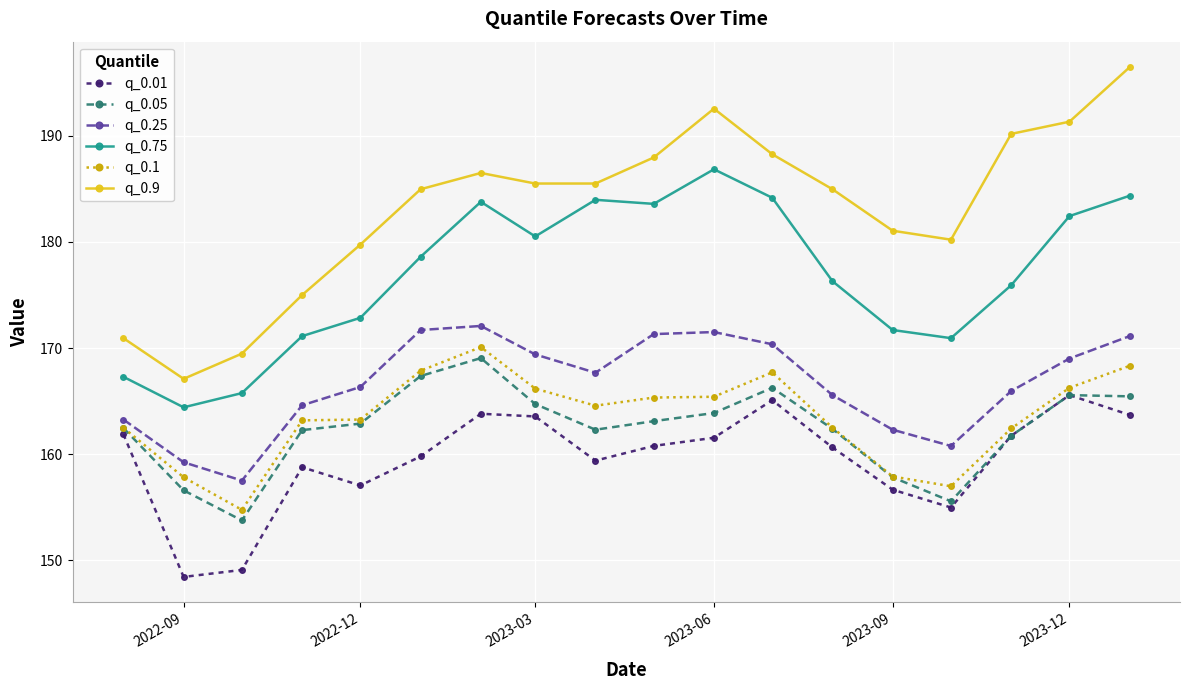

True or false: q_0.9 and q_0.05 intersect in this chart.

False